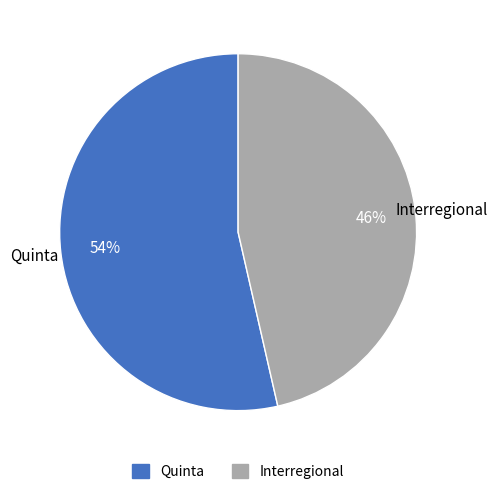

Is there a majority slice in this chart?

Yes